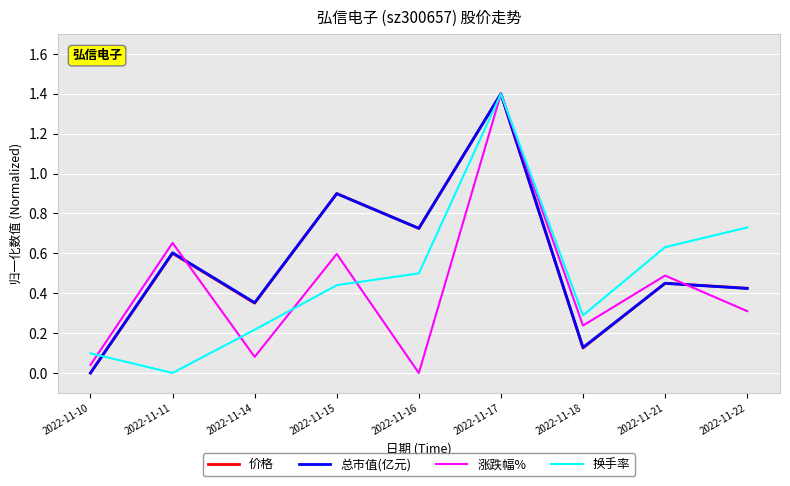

Which series changed the most between 2022-11-11 and 2022-11-16?

涨跌幅%